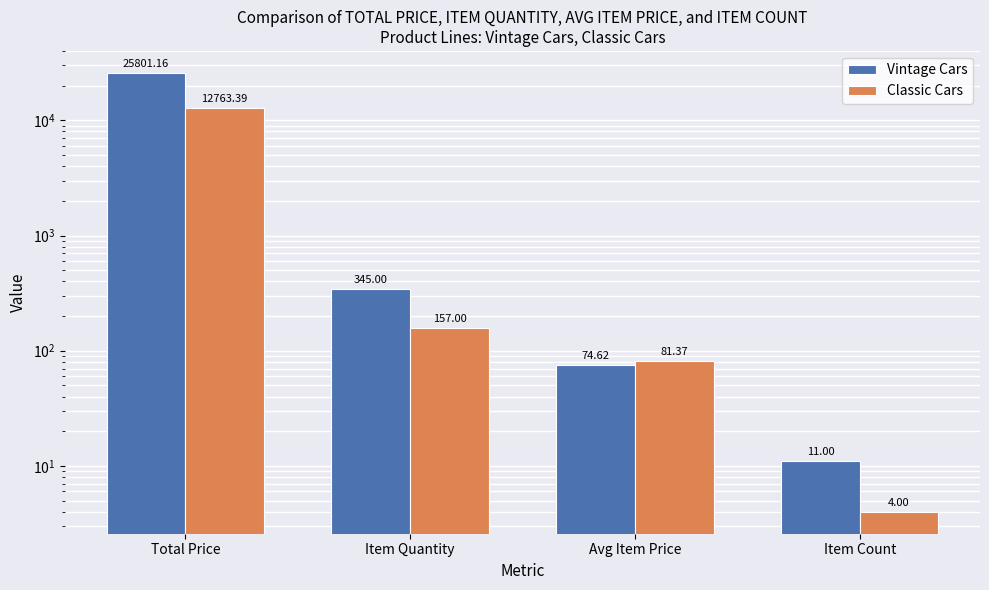

What is the value of the Classic Cars bar at the 2nd from the left?

157.0